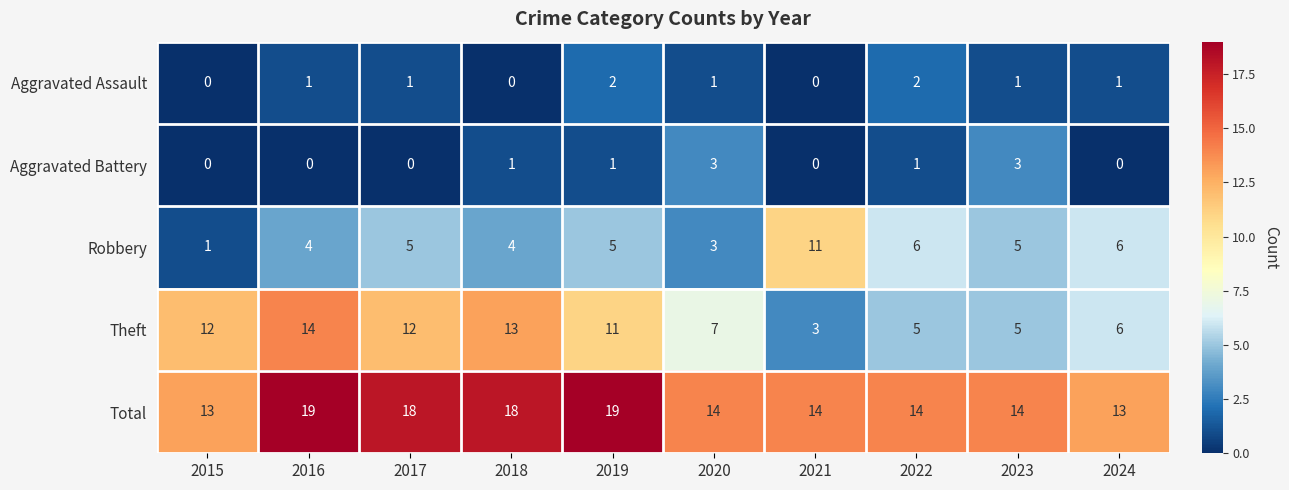

At how many categories does at least one series exceed 15?

4